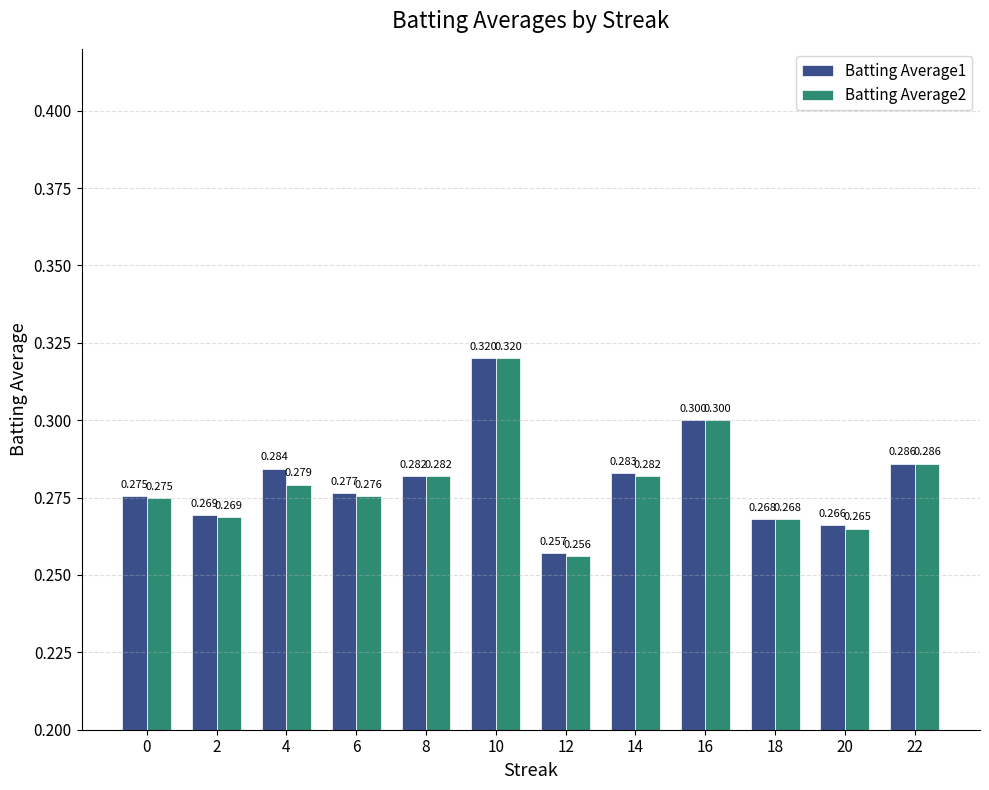

Reading right to left, transcribe all the data shown in this chart.

Batting Average1: 0.3	0.3	0.3	0.3	0.3	0.3	0.3	0.3	0.3	0.3	0.3	0.3
Batting Average2: 0.3	0.3	0.3	0.3	0.3	0.3	0.3	0.3	0.3	0.3	0.3	0.3